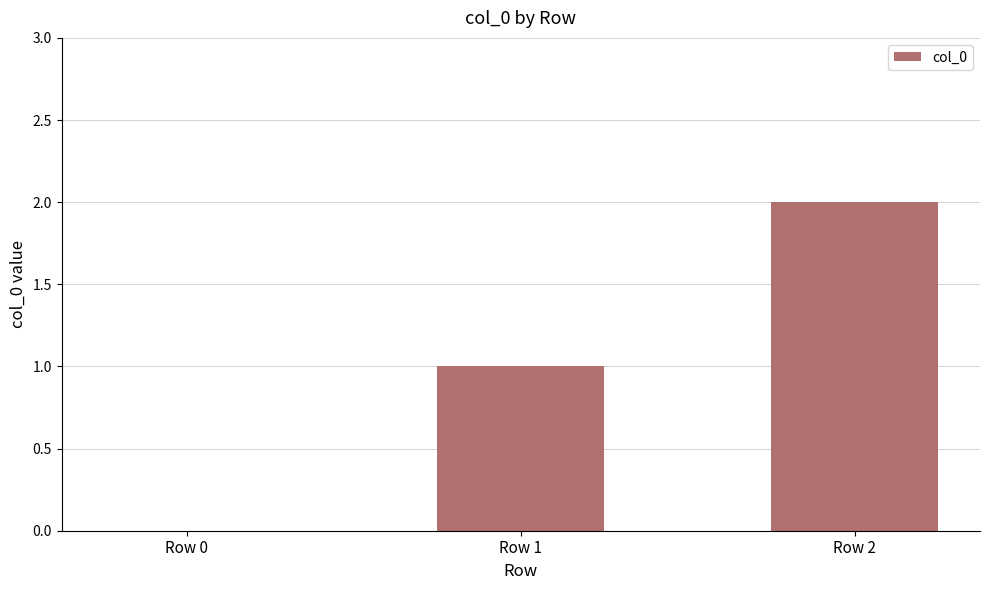

Count the number of data series in this chart.

1